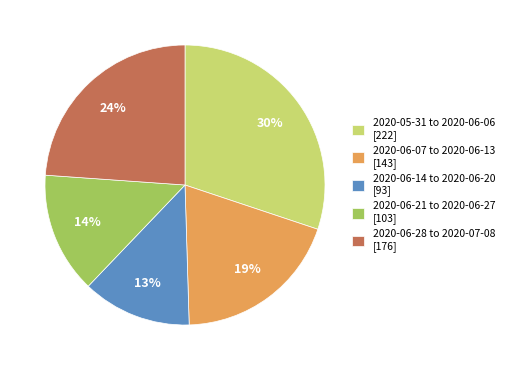

How many slices are in this pie chart?

5